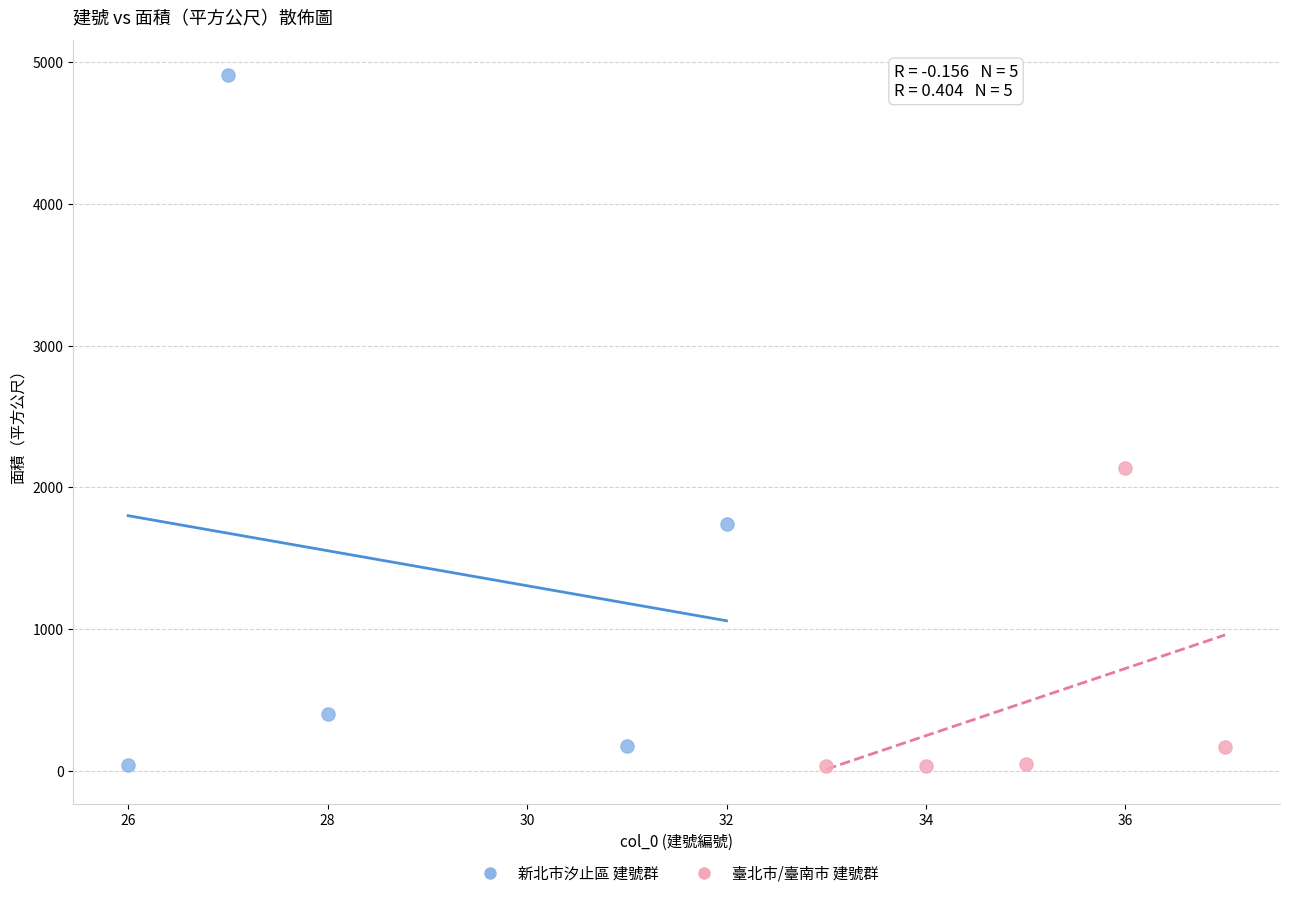

Which series contains the highest Y value?

新北市汐止區 建號群